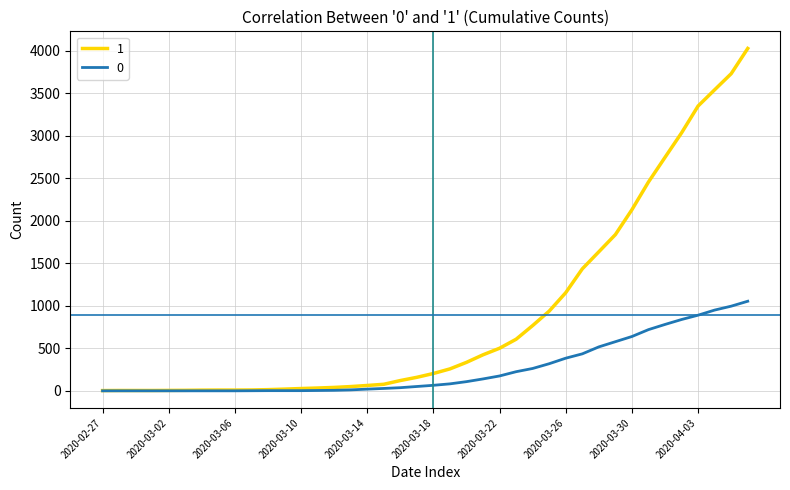

Rank the series by their average value, from highest to lowest.

1, 0